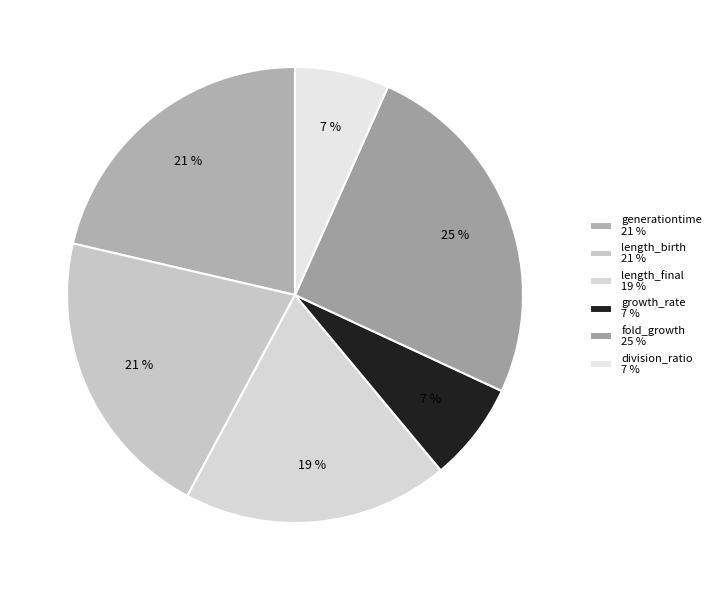

To the nearest percent, what is the combined percentage of growth_rate and length_final?

26%